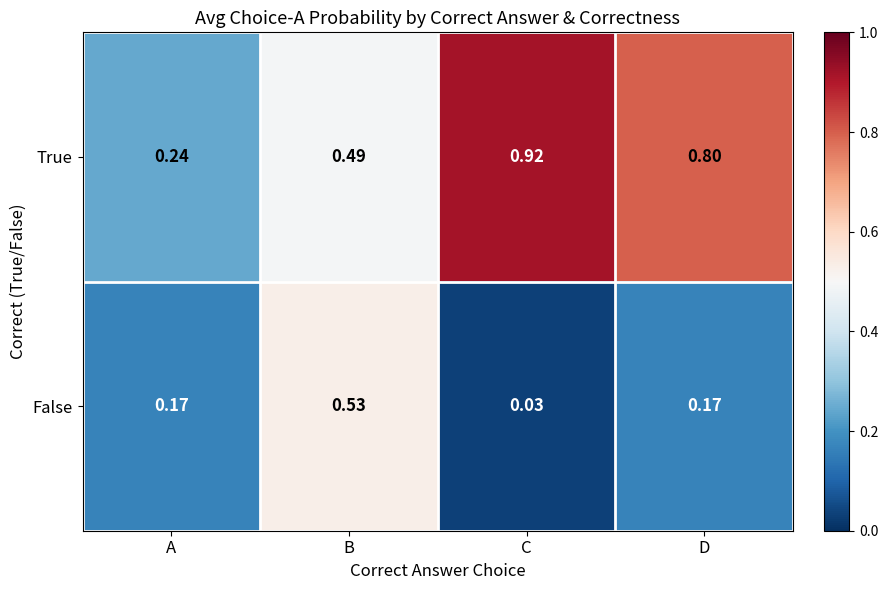

Which category has the lowest value across all series?

C